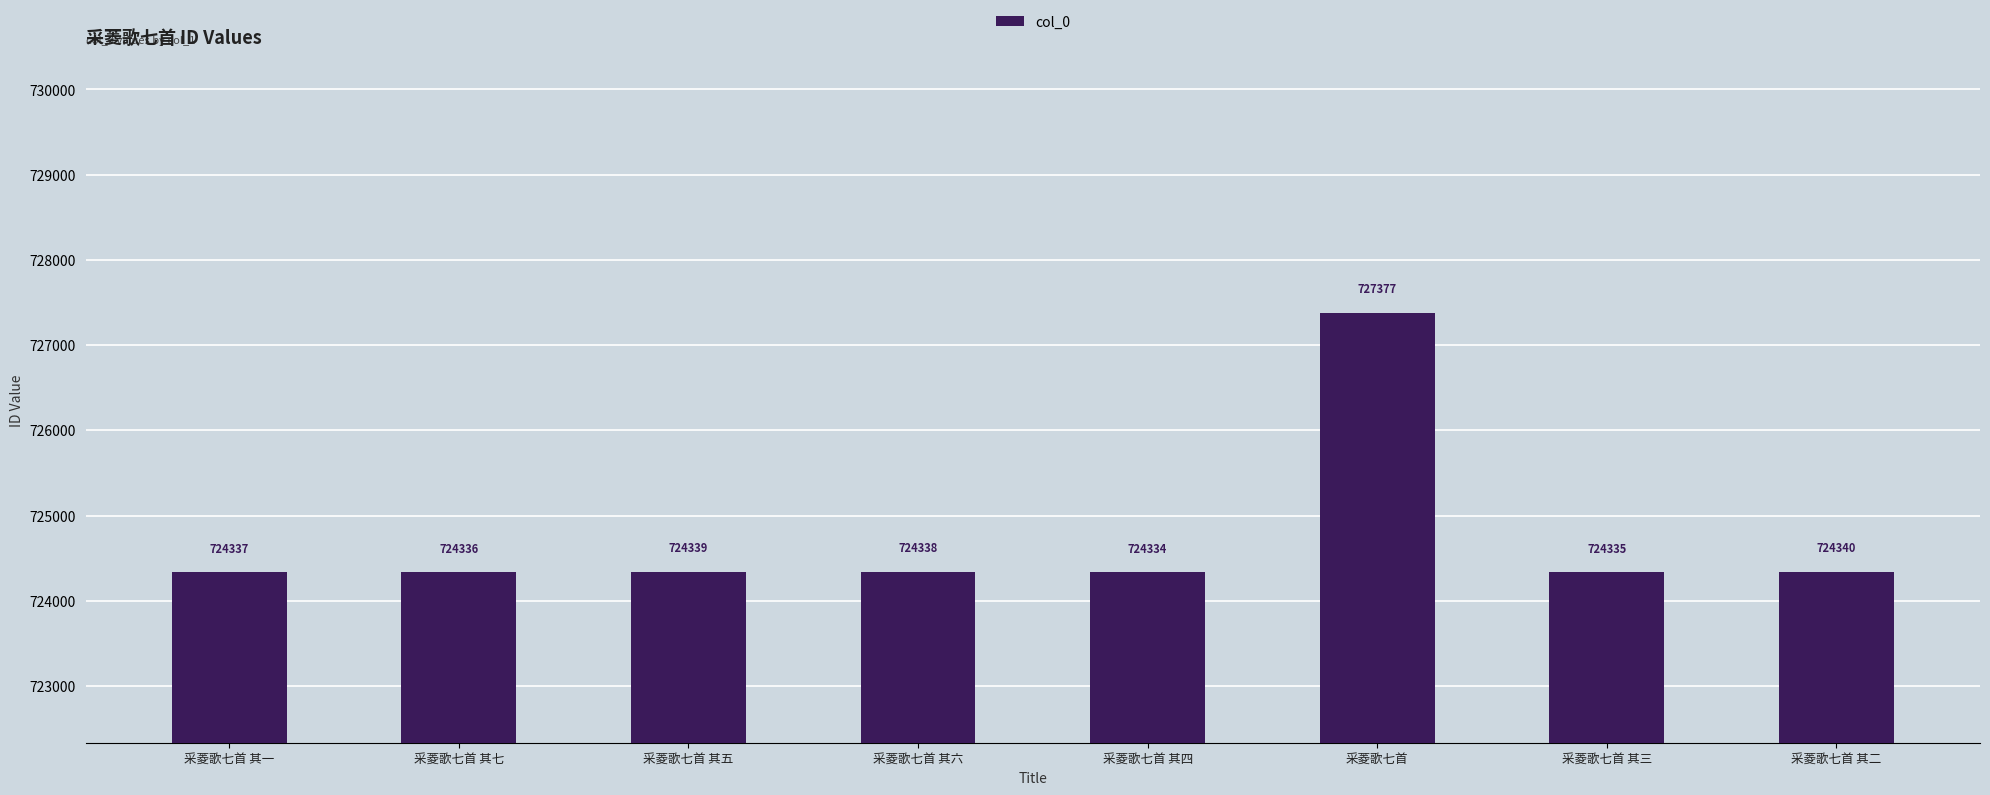

Are the bars grouped side by side (vs. stacked)?

No